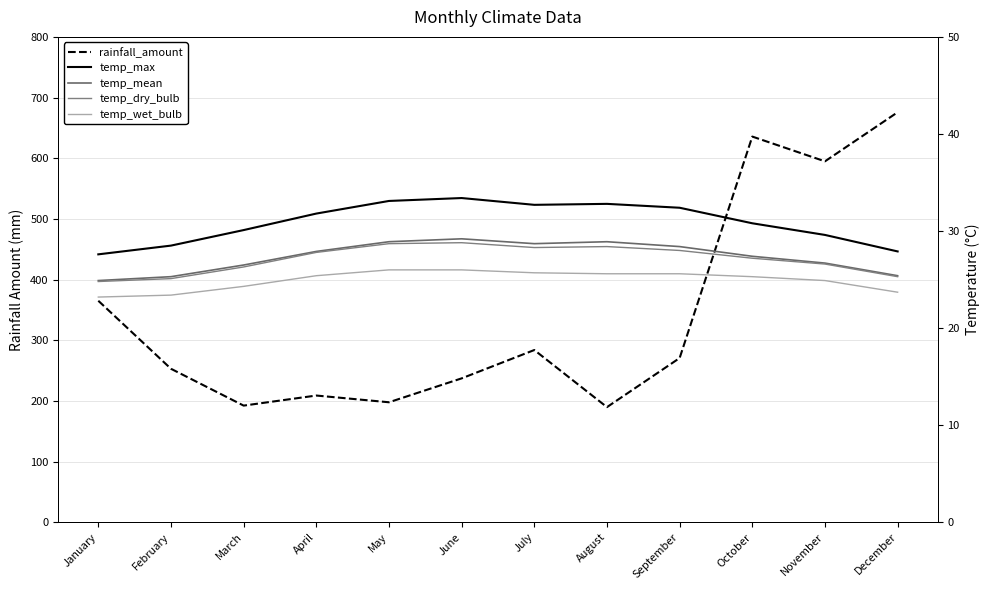

True or false: temp_mean and temp_max intersect in this chart.

False